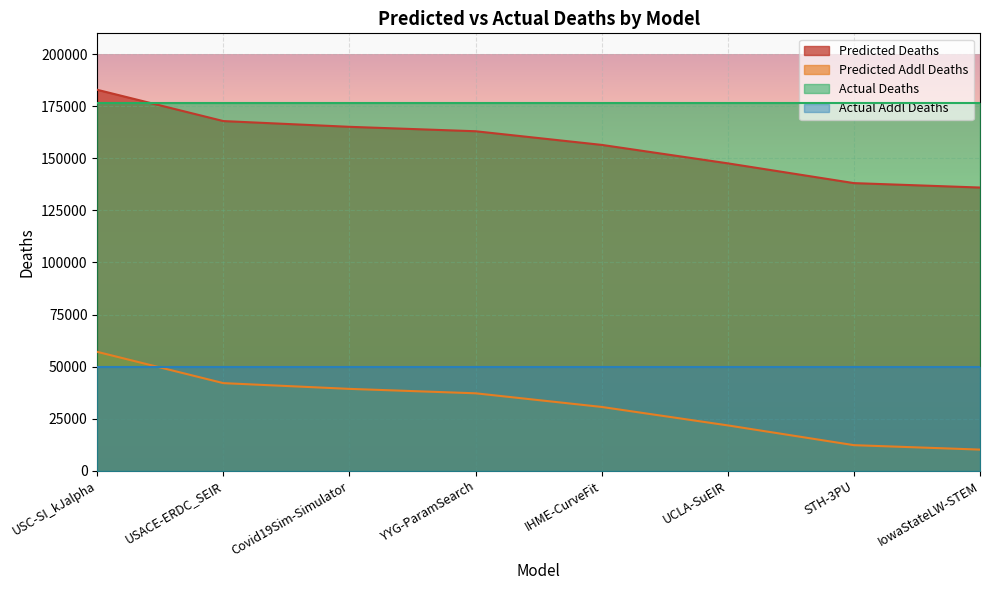

What is the difference between the maximum and minimum values in the Predicted Deaths series?

46919.4